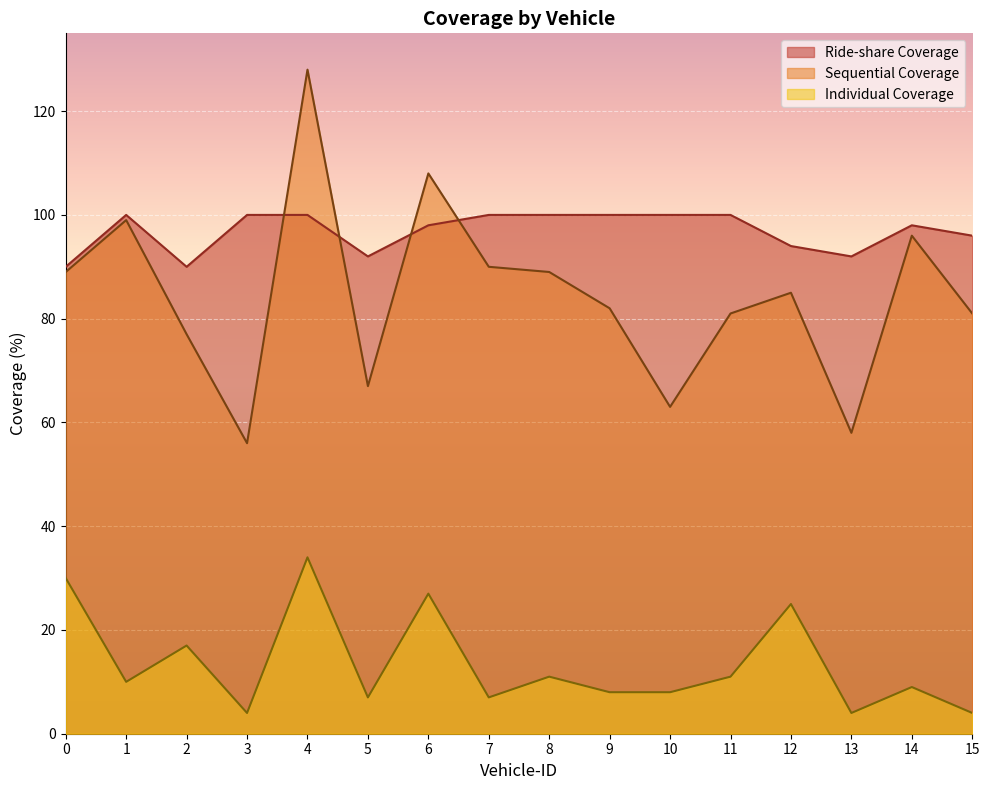

Between 12 and 6, which is larger?

6